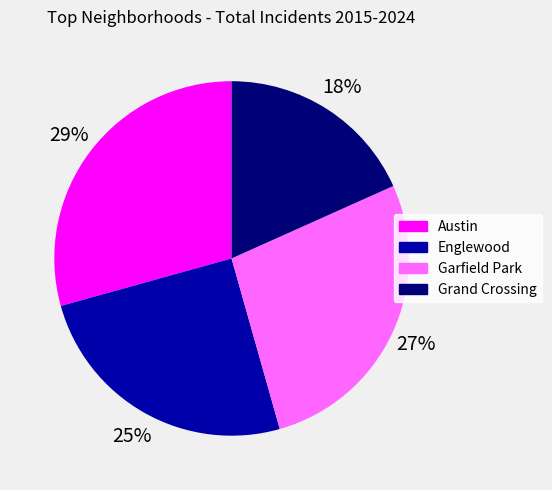

Is the sum of Garfield Park and Austin greater than half?

Yes